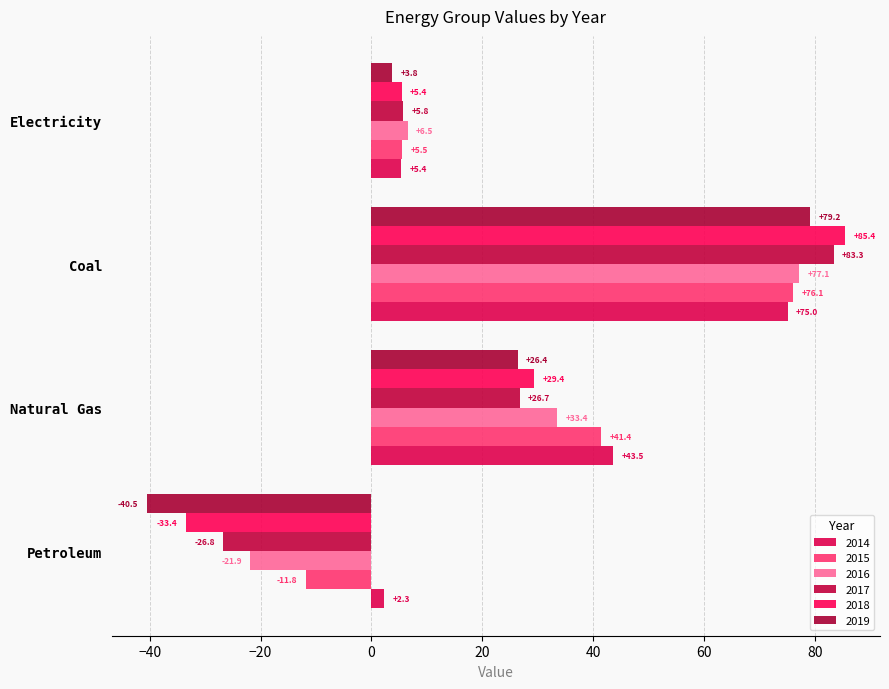

The value of 2016 at Petroleum is -29.7. True or false?

False